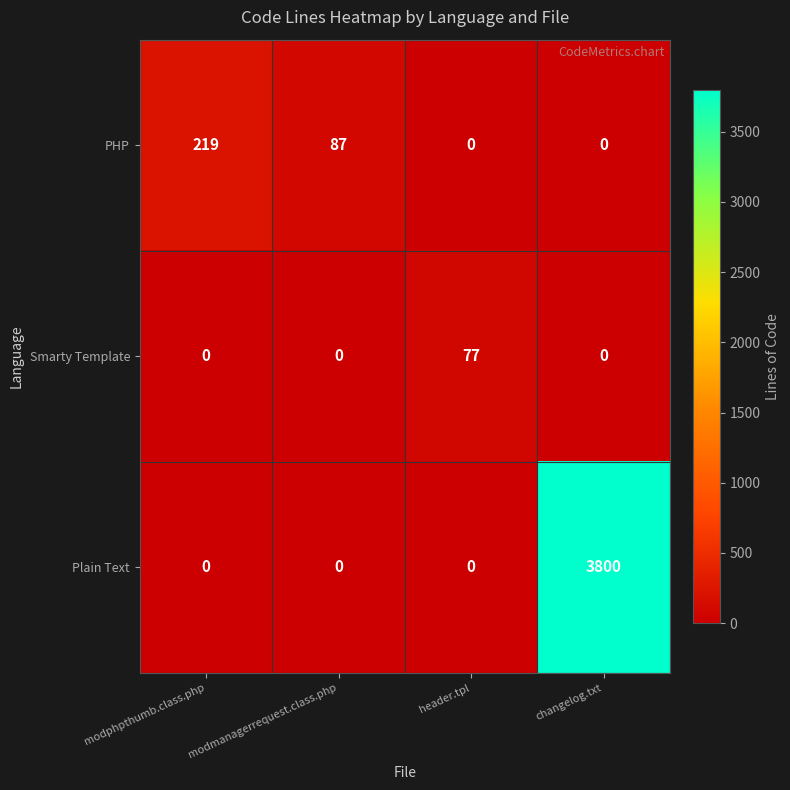

At which label is PHP closest to 109?

modmanagerrequest.class.php